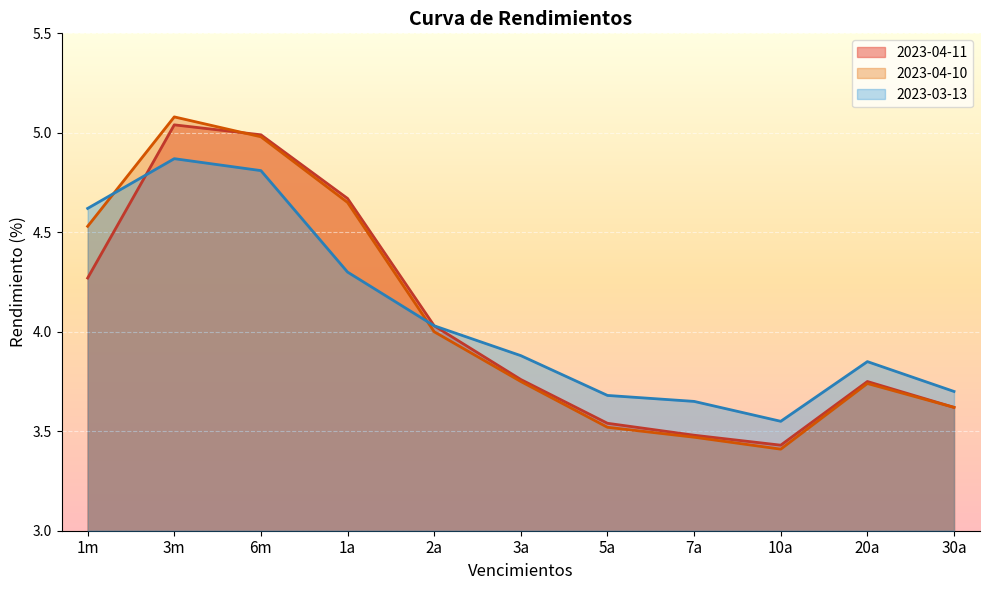

Reading right to left, transcribe all the data shown in this chart.

2023-04-11: 3.6	3.8	3.4	3.5	3.5	3.8	4.0	4.7	5.0	5.0	4.3
2023-04-10: 3.6	3.7	3.4	3.5	3.5	3.8	4.0	4.7	5.0	5.1	4.5
2023-03-13: 3.7	3.9	3.5	3.6	3.7	3.9	4.0	4.3	4.8	4.9	4.6